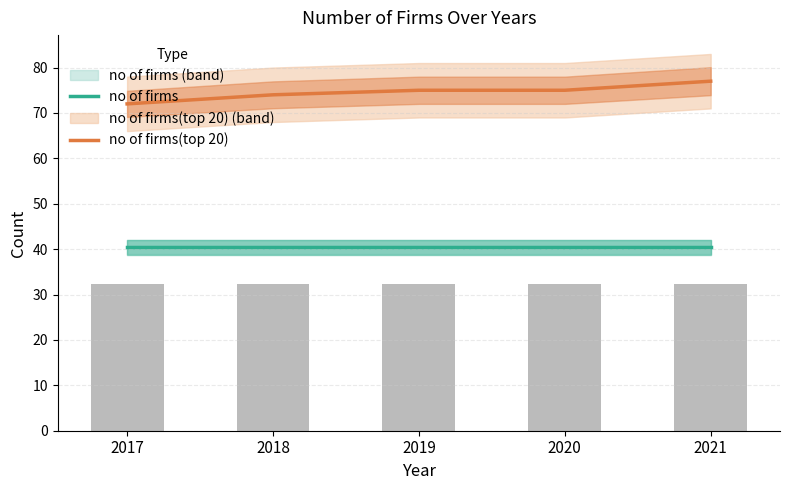

What is the average value of the no of firms(top 20) series?

74.6